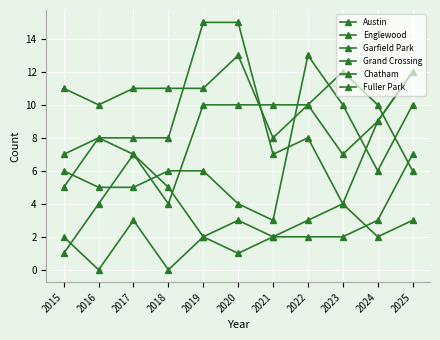

How many lines are shown in the chart?

6